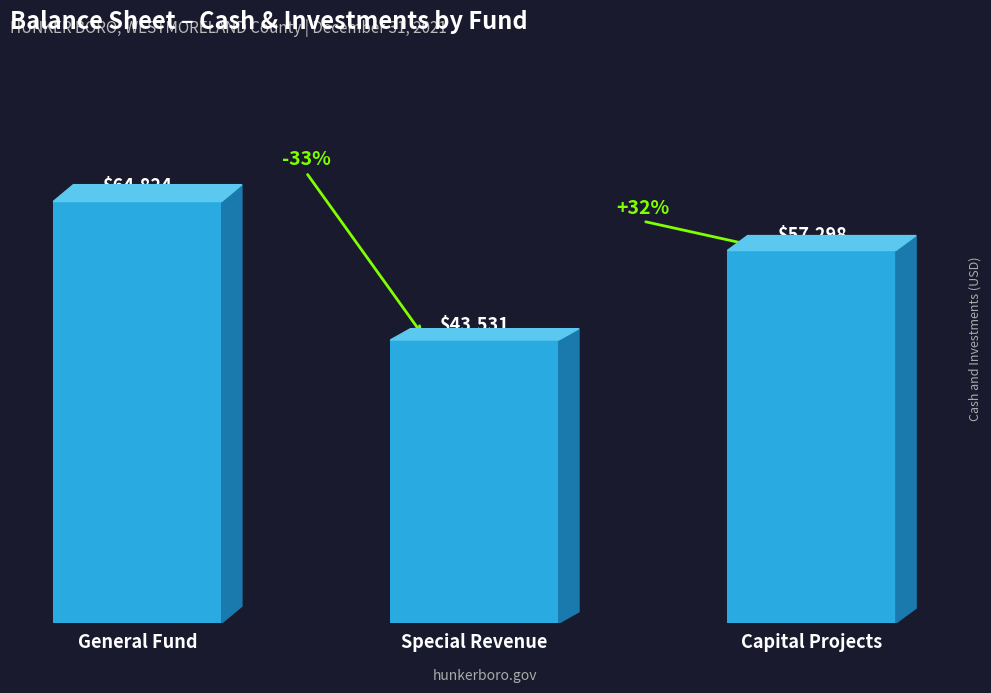

What is the difference between the values at Special Revenue and Capital Projects?

13767